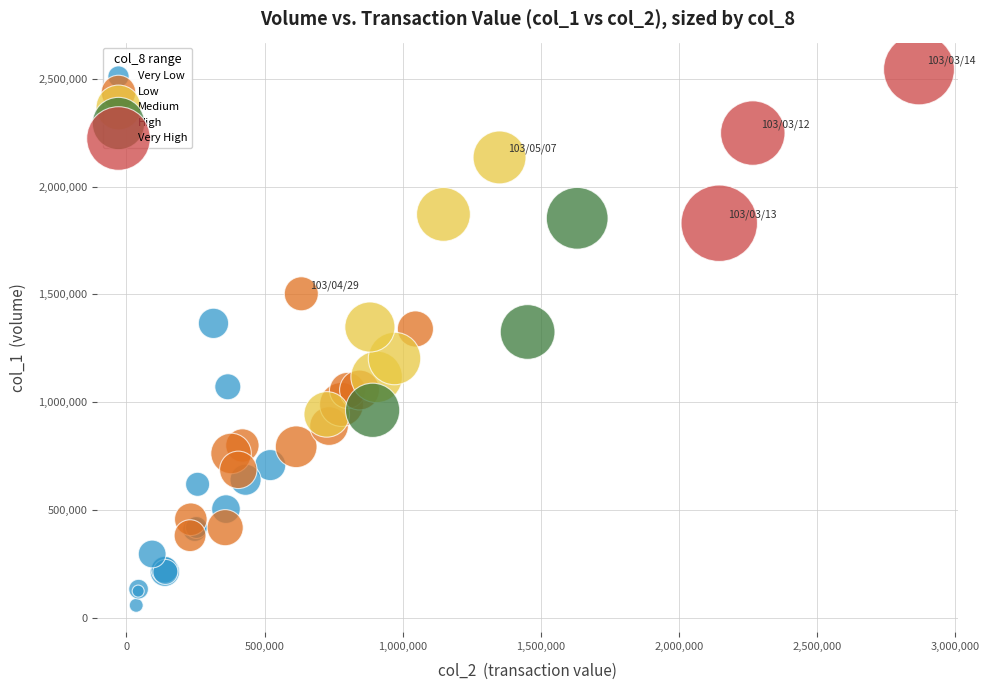

What are all the series names shown in the legend?

Very Low, Low, Medium, High, Very High